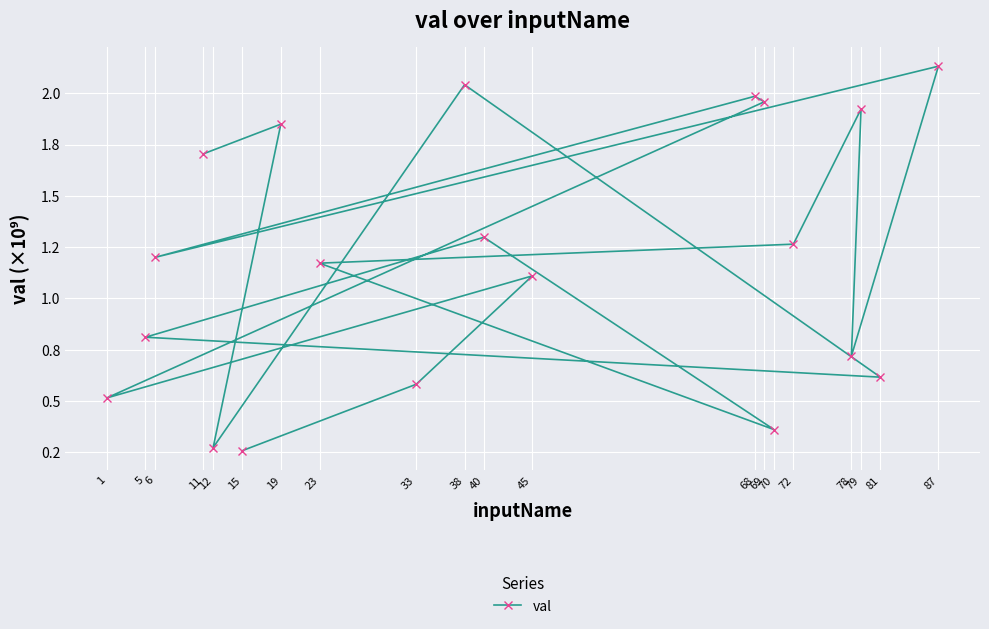

What is the sum of the values at 72 and 15?

1.5